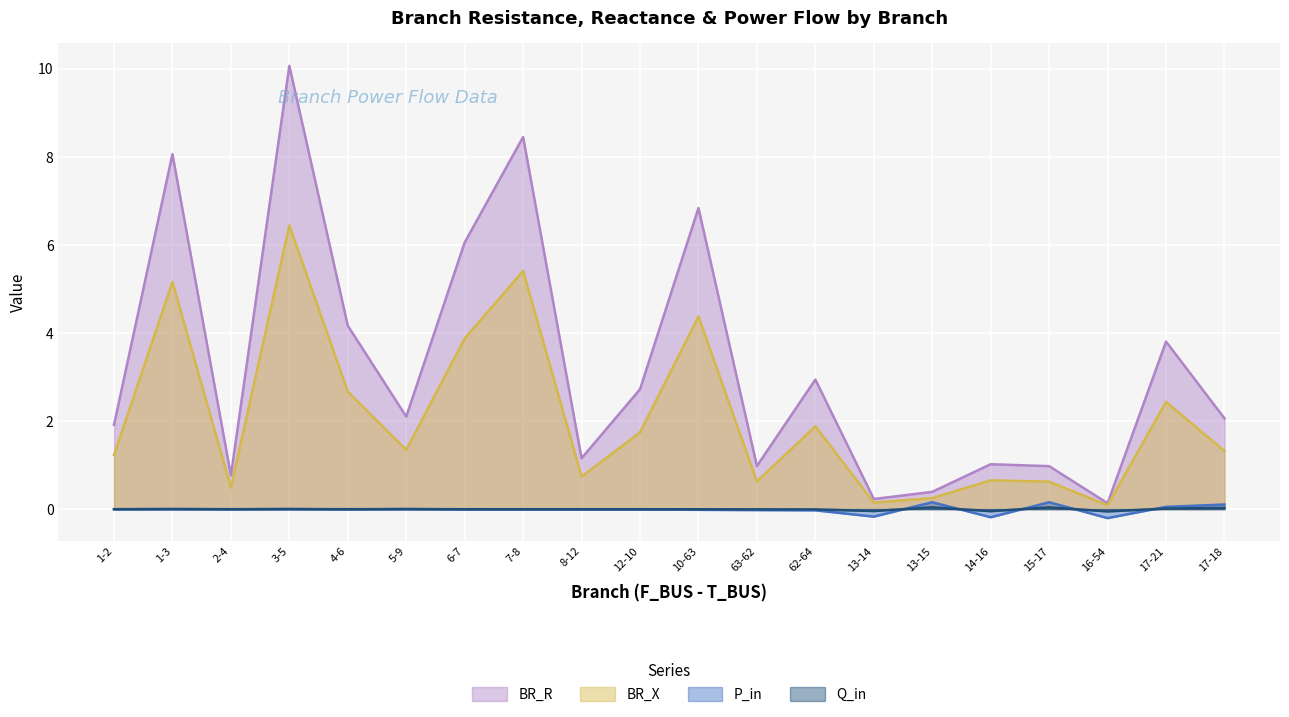

How many lines are shown in the chart?

4